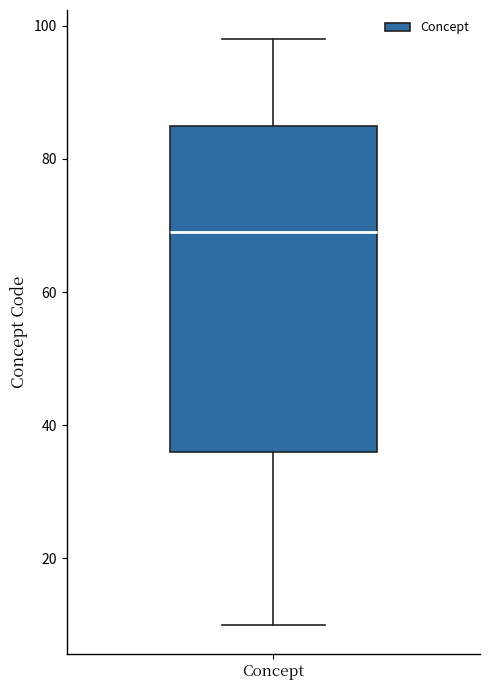

Where does the median line of the box for Concept sit on the y-axis? The values are not printed on the chart, so give them approximately, as read against the axis.

70